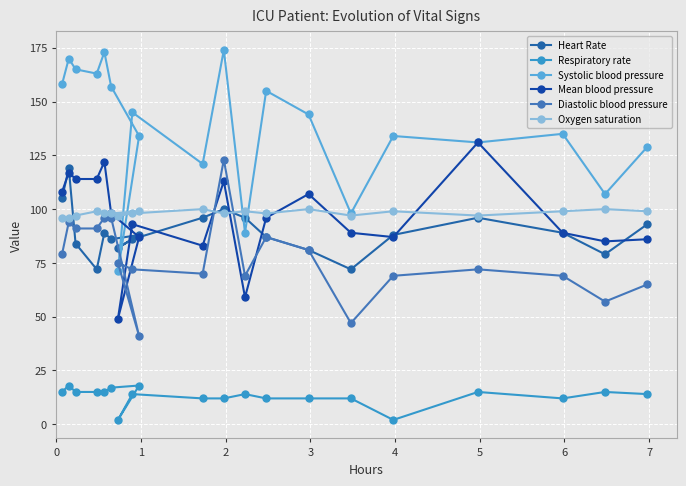

In Mean blood pressure, how many points are higher than both neighbors (excluding endpoints)?

6